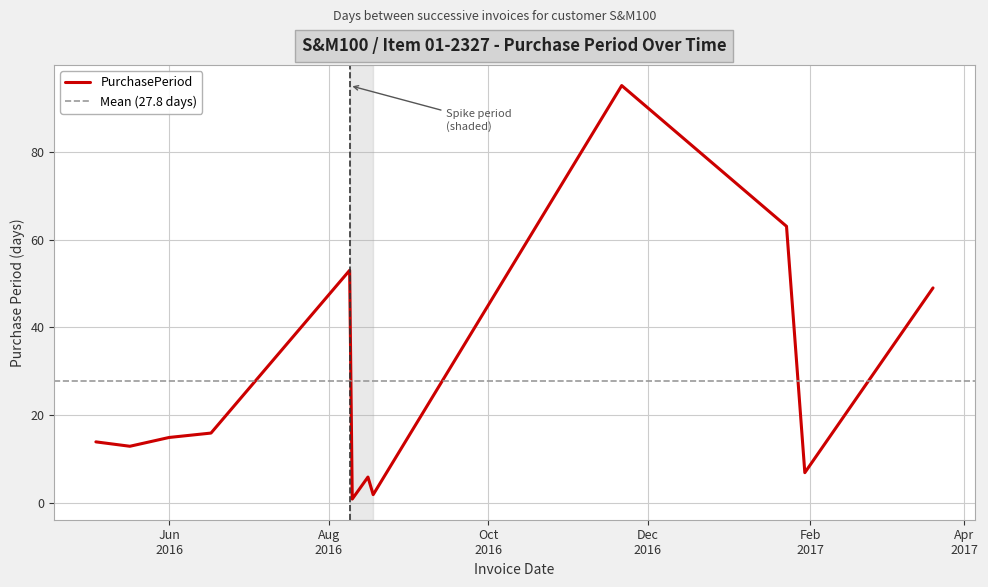

Reading left to right, extract all data points from this chart.

14	13	15	16	53	1	6	2	95	63	7	49